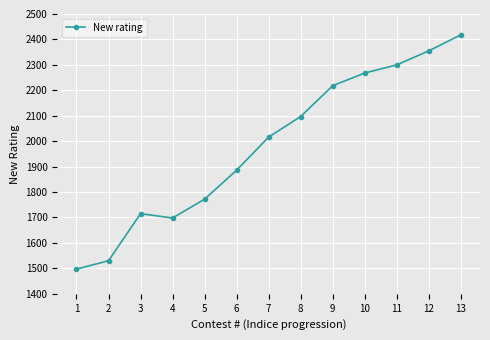

What is the value of the 13th point from the left?

2418